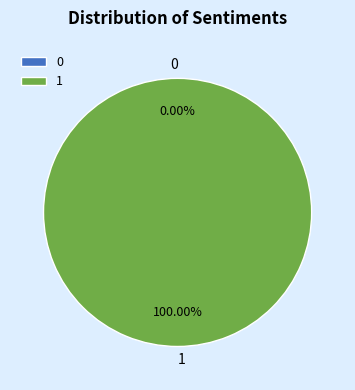

True or false: 1 accounts for 99% of the total.

False